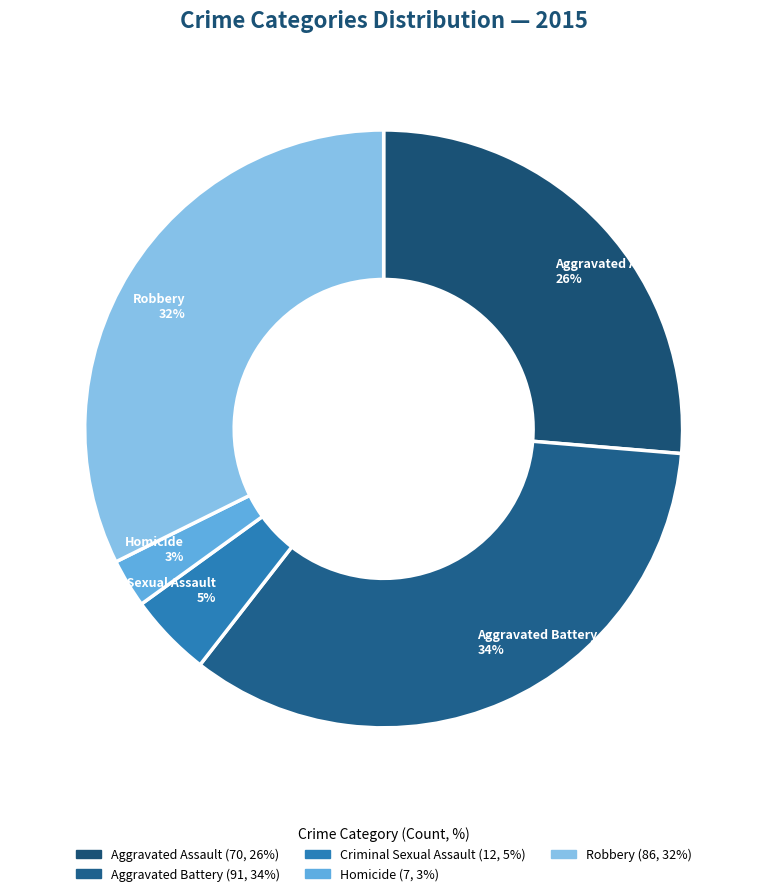

Which category has the biggest portion of the pie?

Aggravated Battery